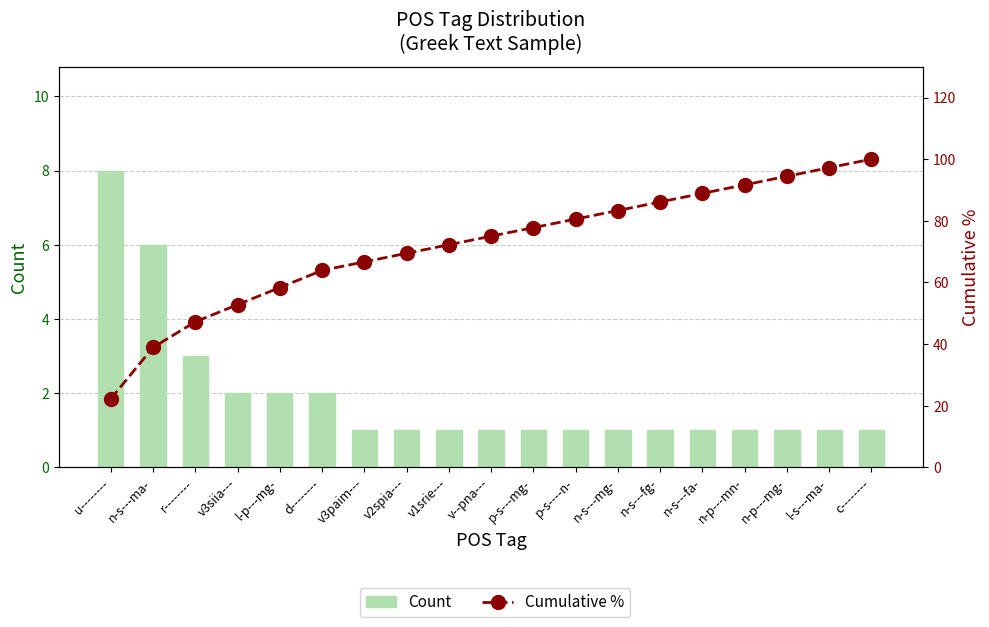

What is the sum of all Cumulative % values?

1366.7